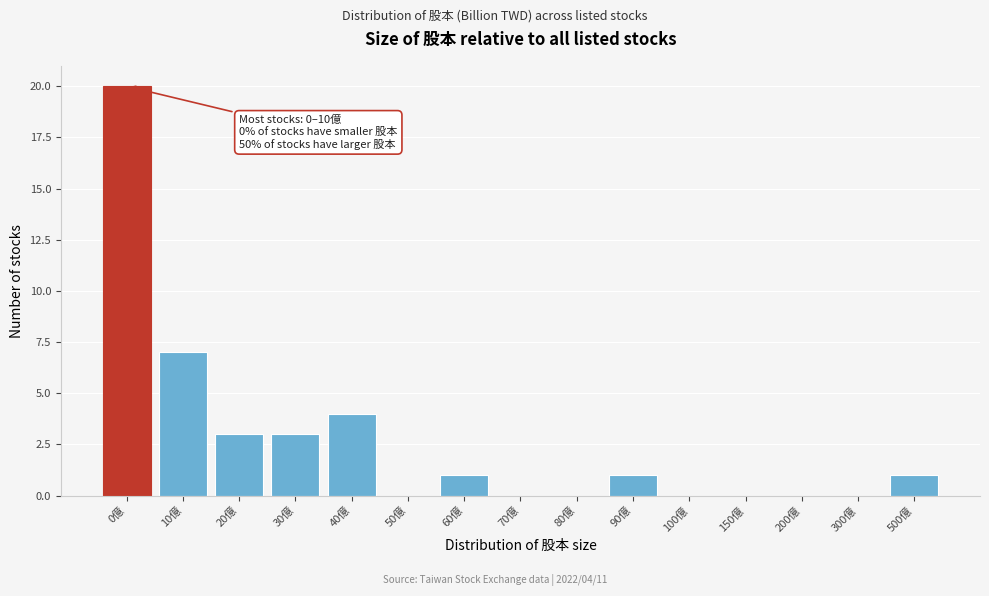

Reading left to right, extract all data points from this chart.

0億=20	10億=7	20億=3	30億=3	40億=4	50億=0	60億=1	70億=0	80億=0	90億=1	100億=0	150億=0	200億=0	300億=0	500億=1